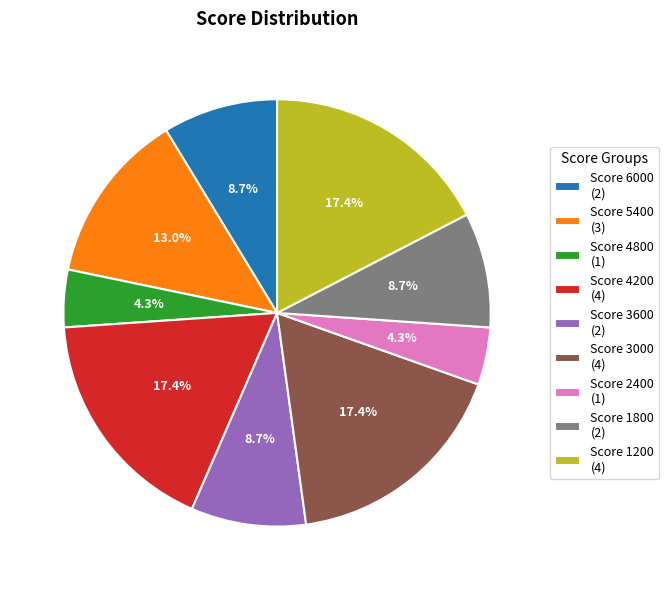

Is the sum of Score 3600 (2) and Score 3000 (4) greater than half?

No